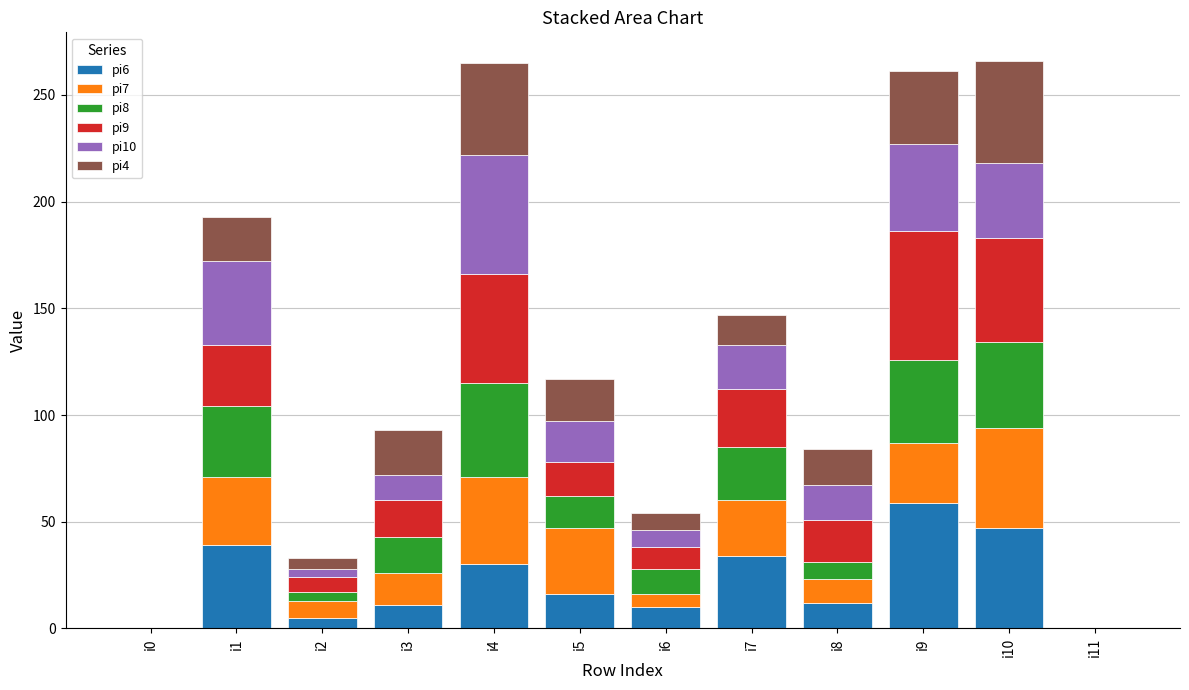

Which category has the highest value in the pi6 series?

i9